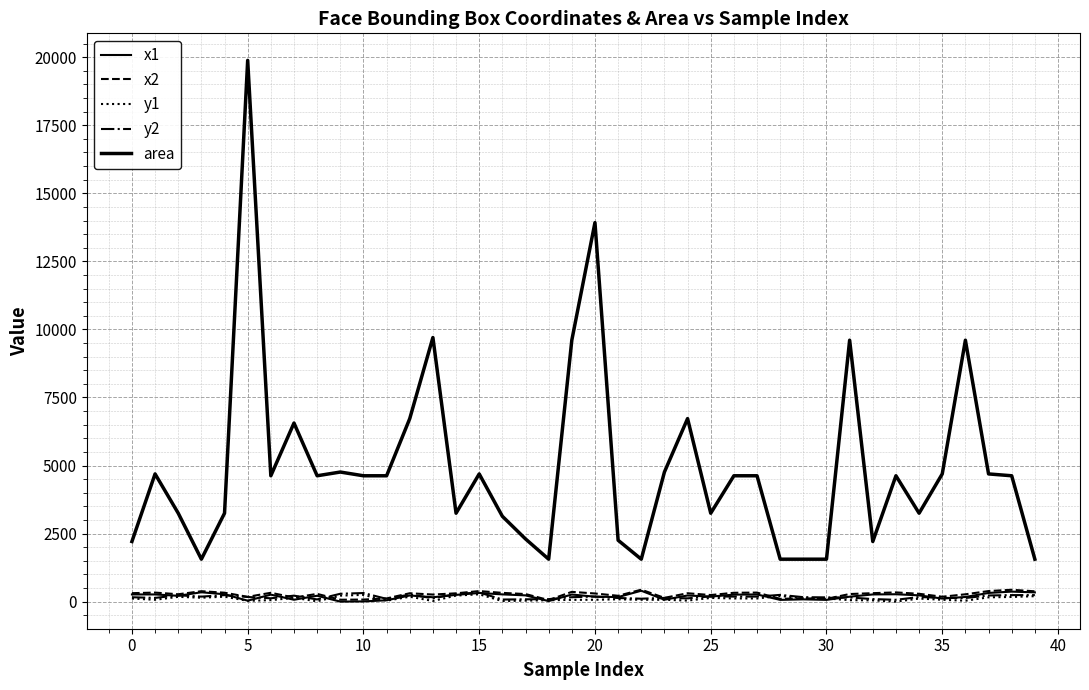

Does the chart have visible grid lines?

Yes